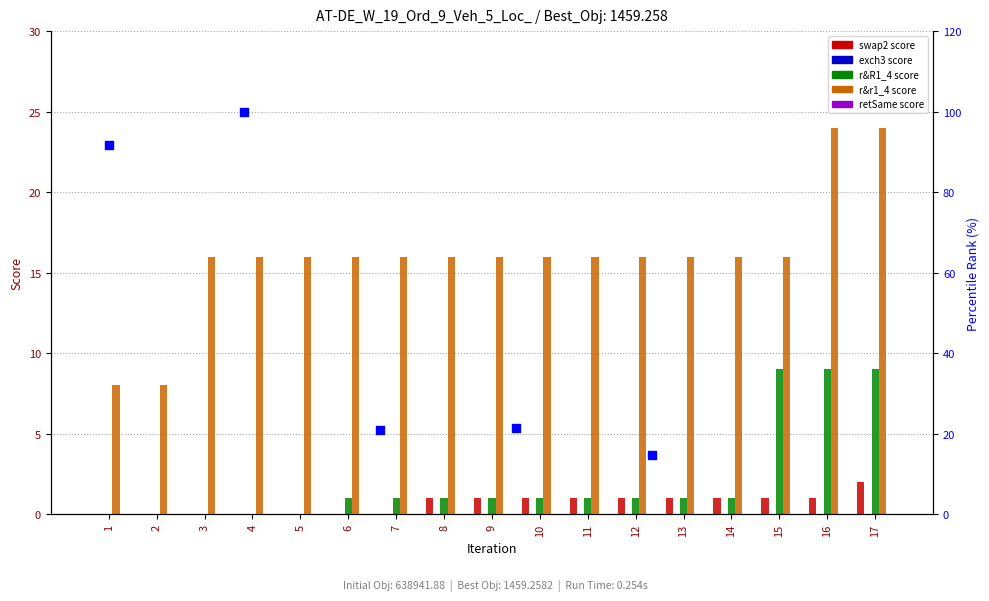

Which series contains the highest Y value?

r&r1_4 score